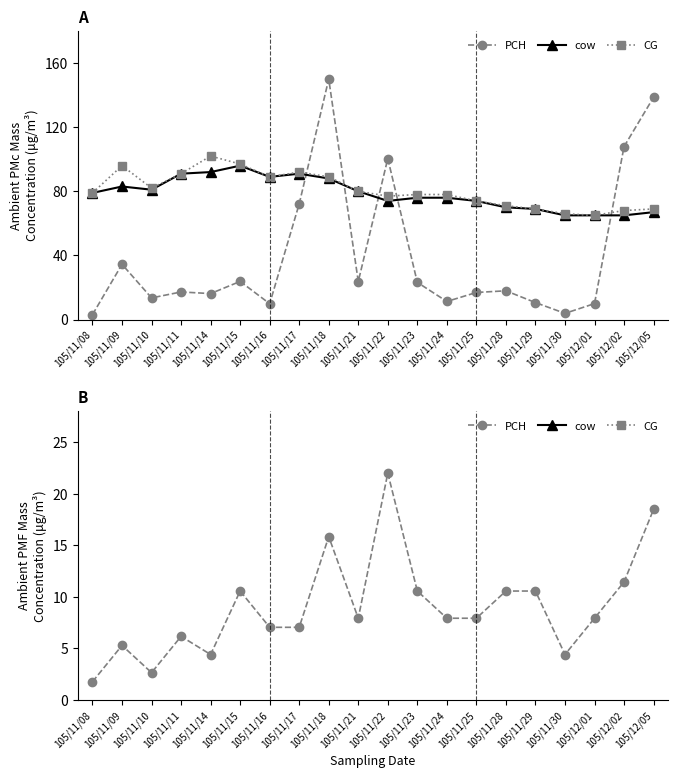

What is the value of the CG point at the 10th from the left?

79.0